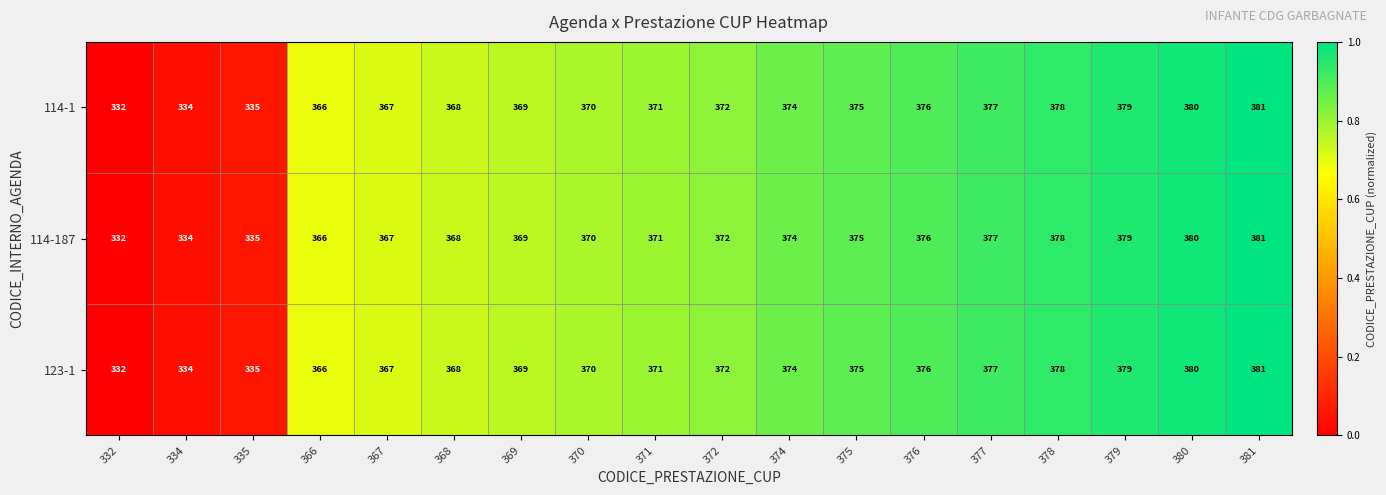

At which category is the sum across all series the highest?

381